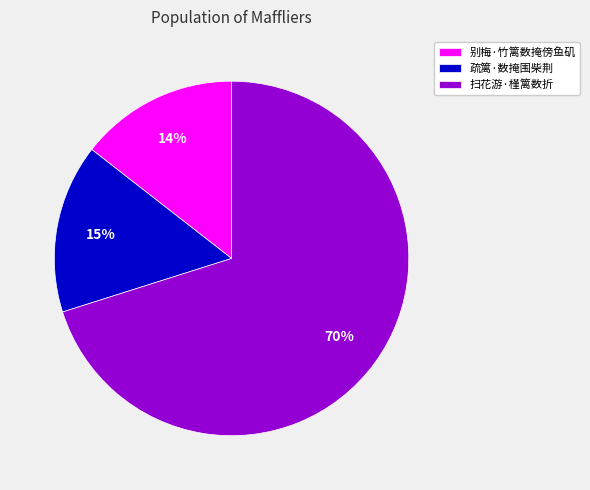

Which has a higher value, 扫花游·槿篱数折 or 疏篱·数掩围柴荆?

扫花游·槿篱数折